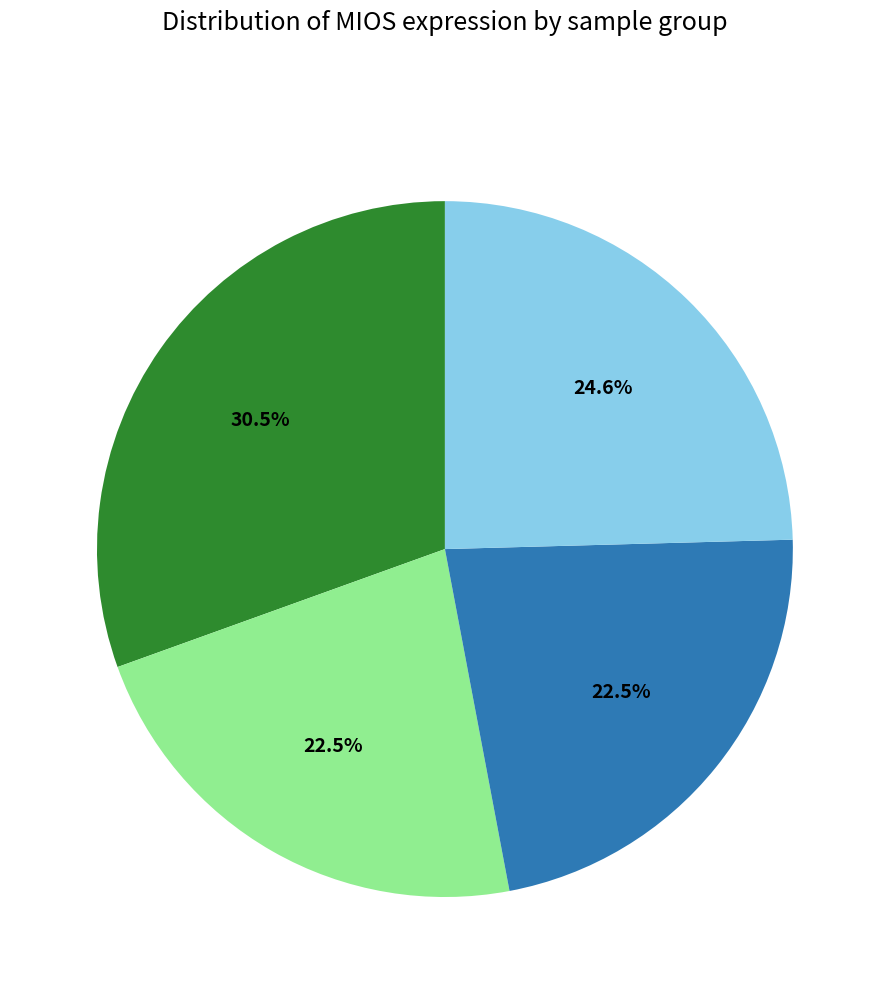

Is there any slice that represents more than half of the pie?

No